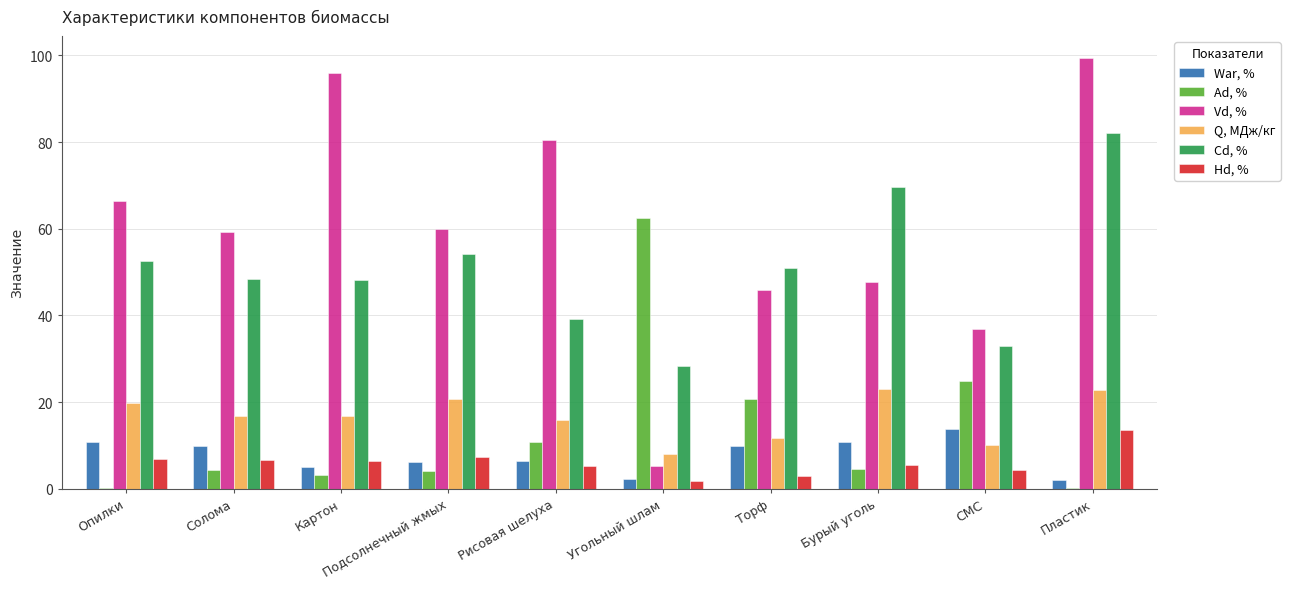

At which category is the sum across all series the highest?

Пластик